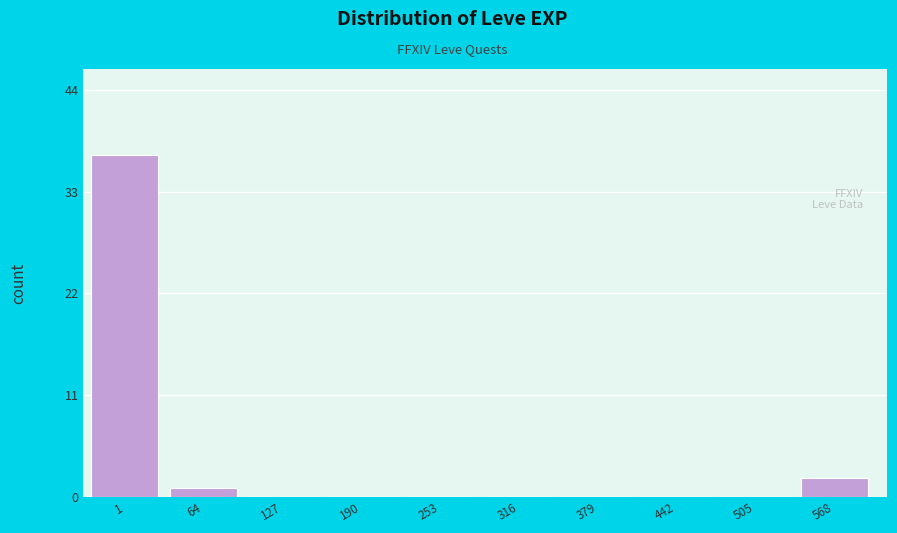

Reading right to left, what are all the values shown in this chart?

568=2	505=0	442=0	379=0	316=0	253=0	190=0	127=0	64=1	1=37